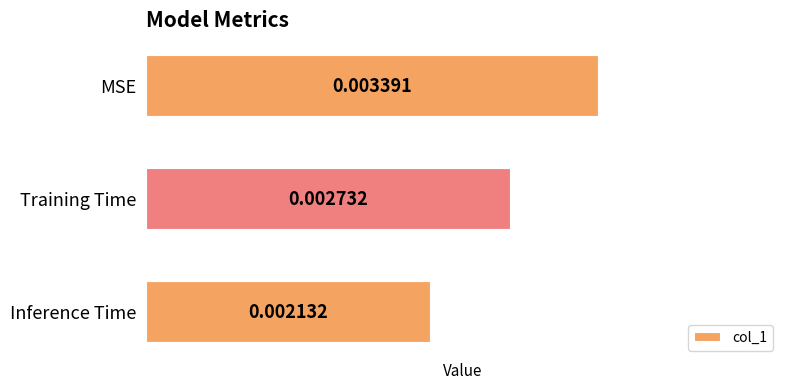

What is the label of the 1st bar from the top?

MSE